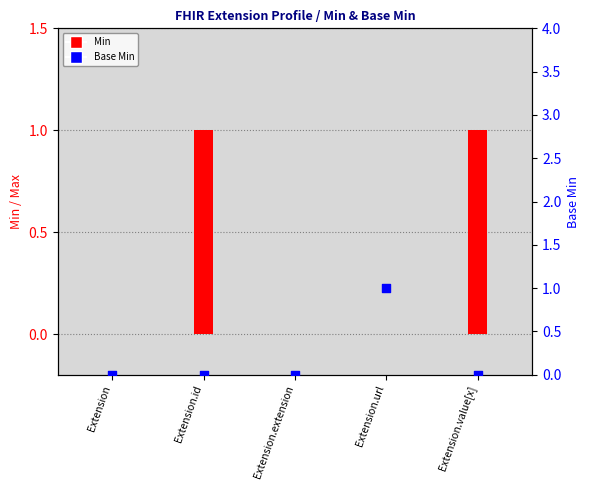

Which series has the largest total across all categories?

Min